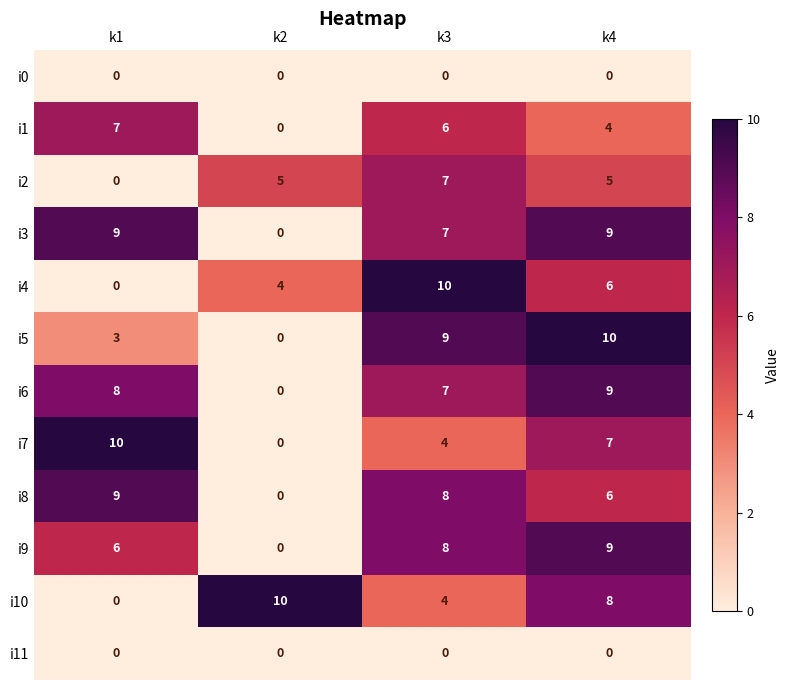

What is the total value across all series at k4?

73